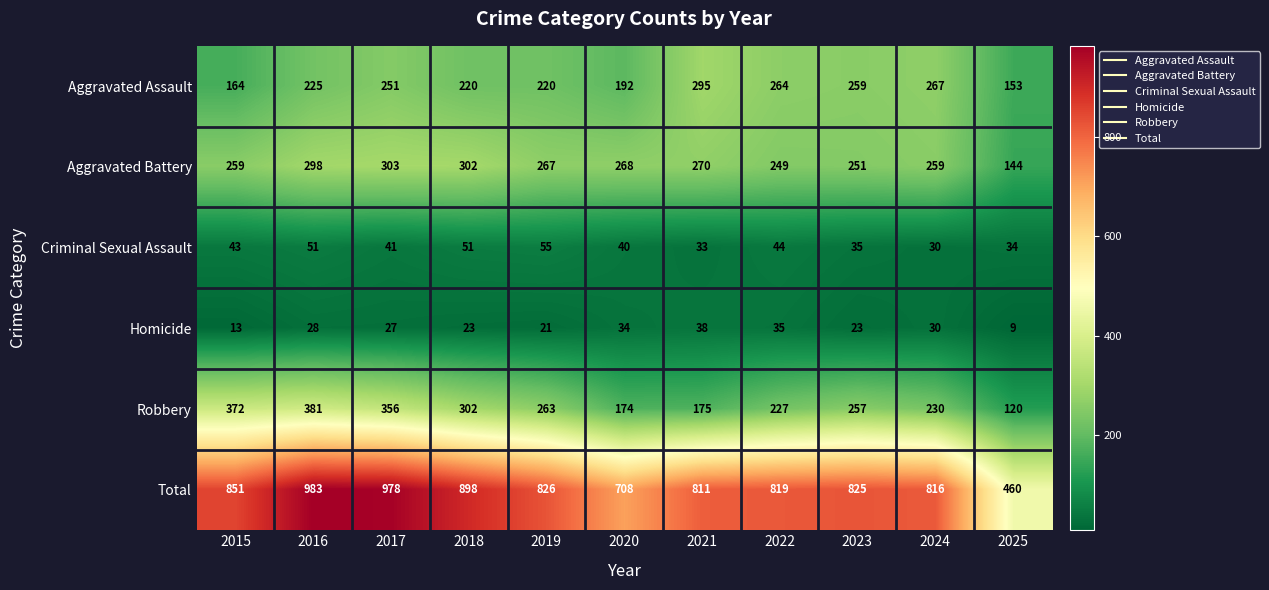

Which series has the widest spread of values?

Total